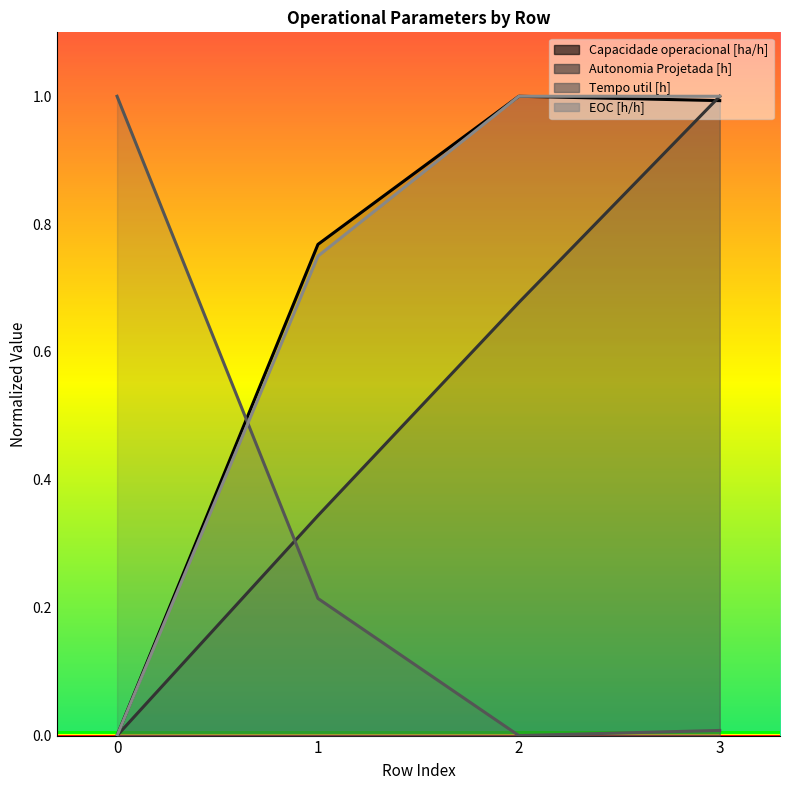

After their last crossing, which series has the higher values: Tempo util [h] or Capacidade operacional [ha/h]?

Capacidade operacional [ha/h]